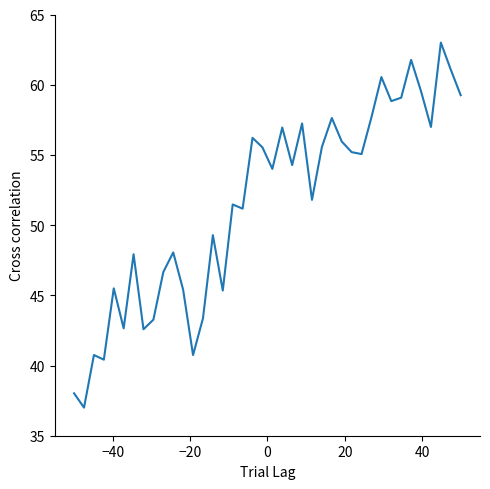

What is the greatest value displayed?

63.0